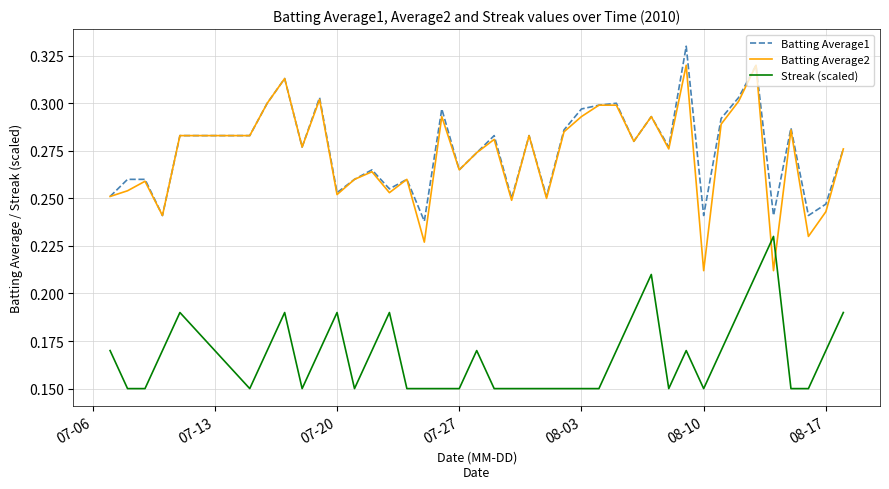

List the series in order of their peak value, highest first.

Batting Average1, Batting Average2, Streak (scaled)